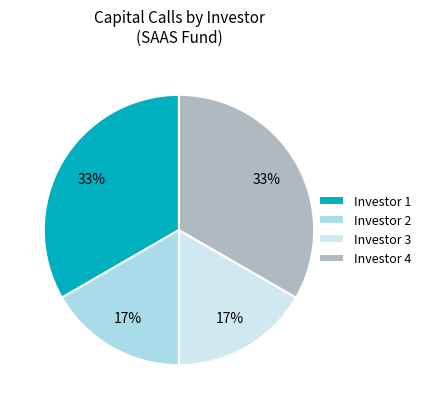

Count the number of slices in the pie.

4